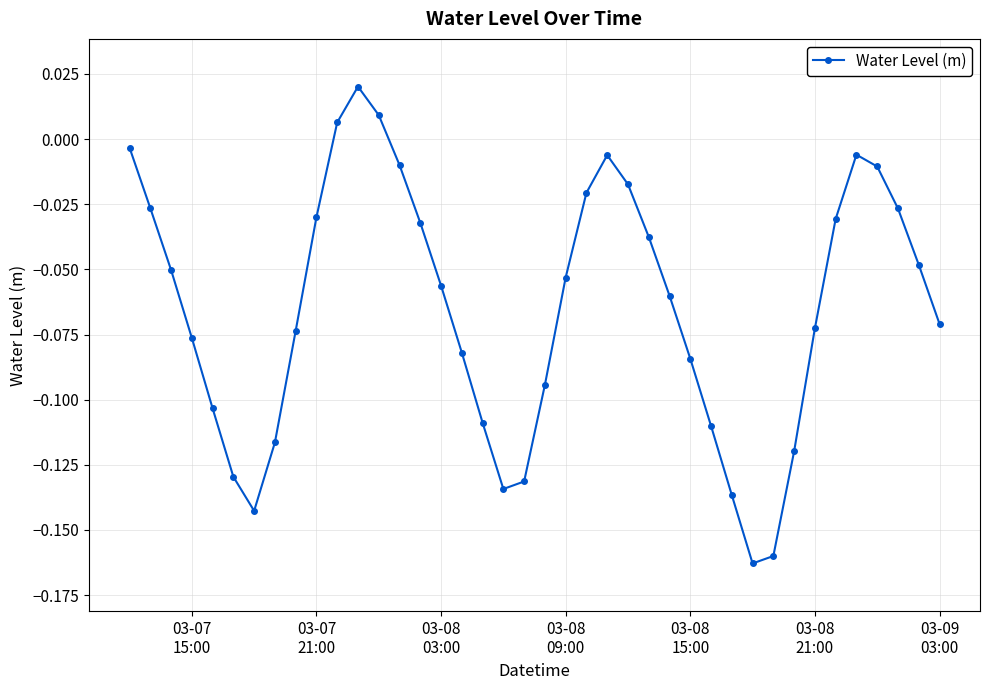

How many interior local valleys (lower than both neighbors) does the data have?

3